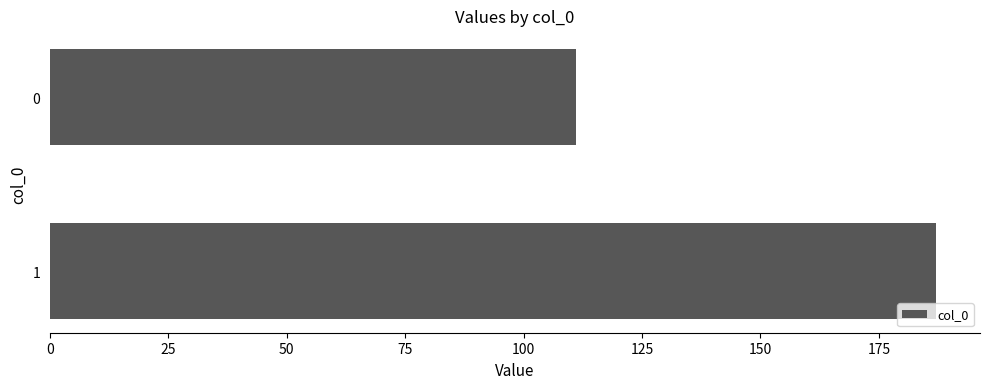

What value does the data have at 1, to the nearest 10?

190